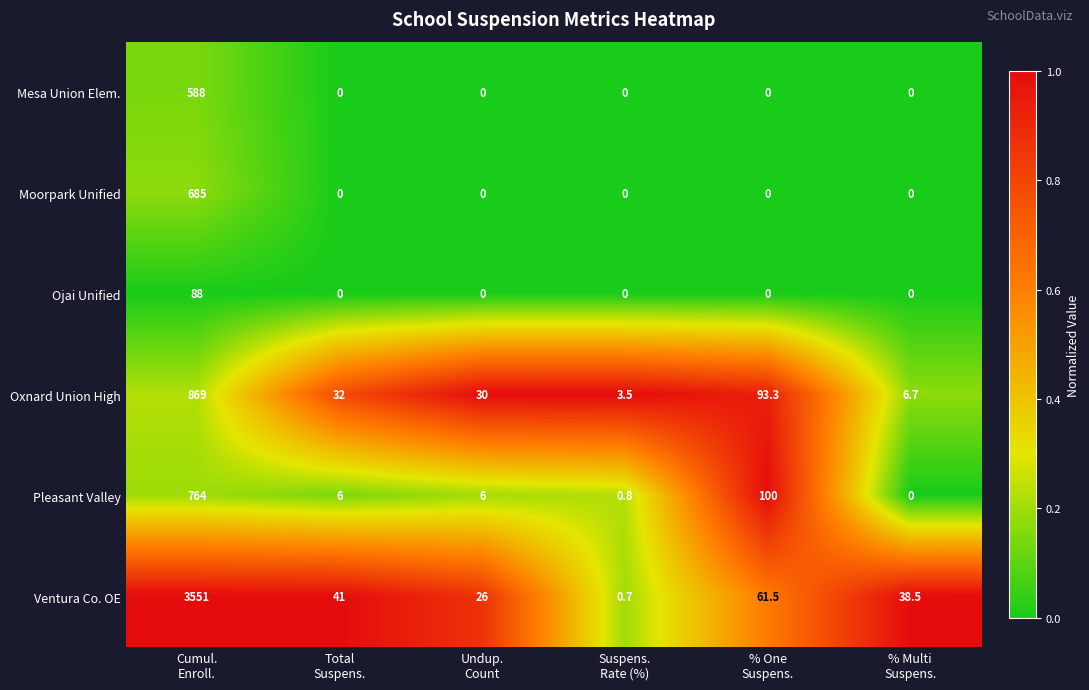

Which series has the largest range (max minus min)?

Ventura Co. OE